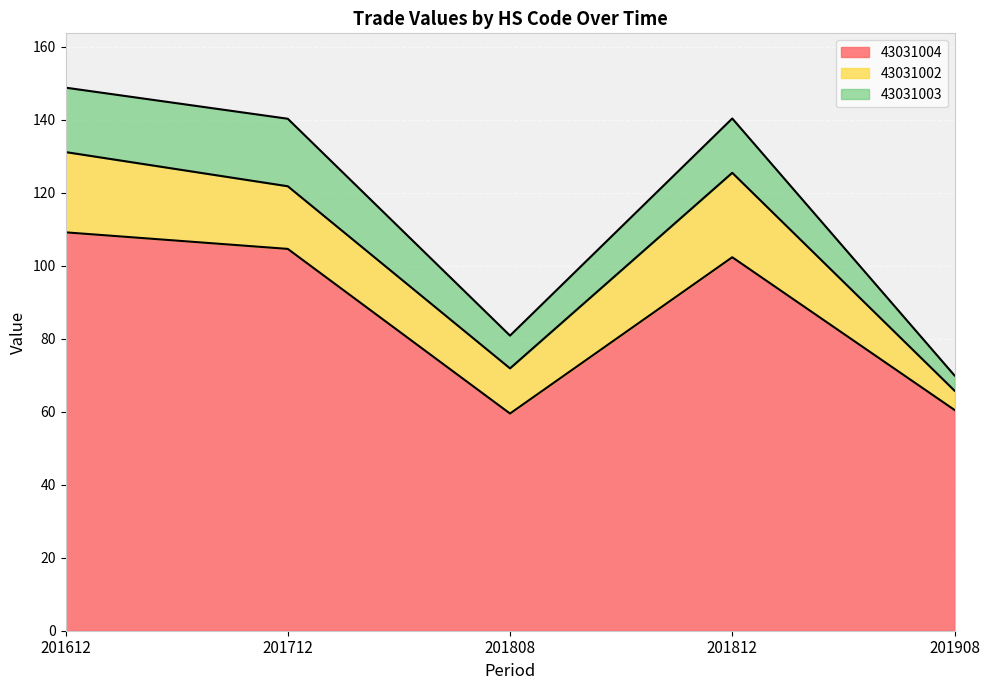

Does the chart display data point markers on the line(s)?

No